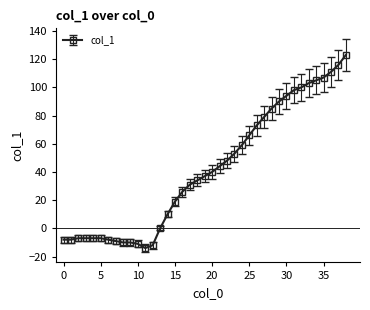

What is the difference between the second highest and second lowest values?

128